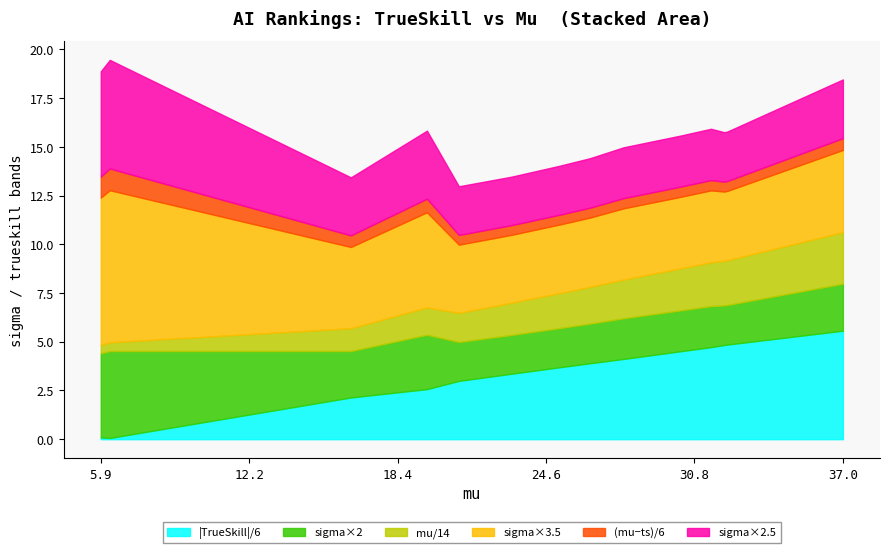

How many lines are shown in the chart?

6